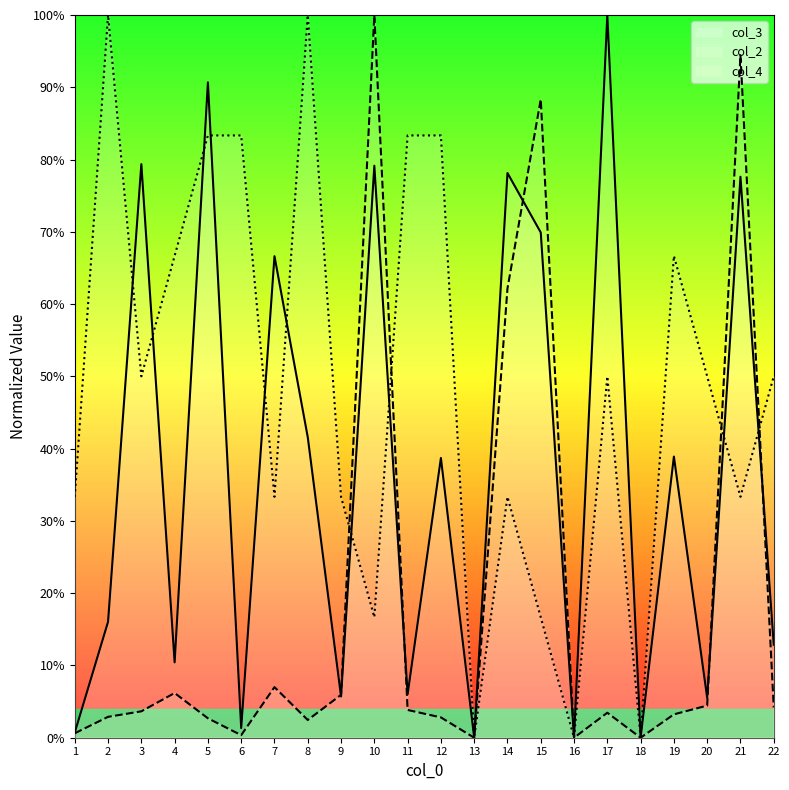

How many lines are shown in the chart?

3